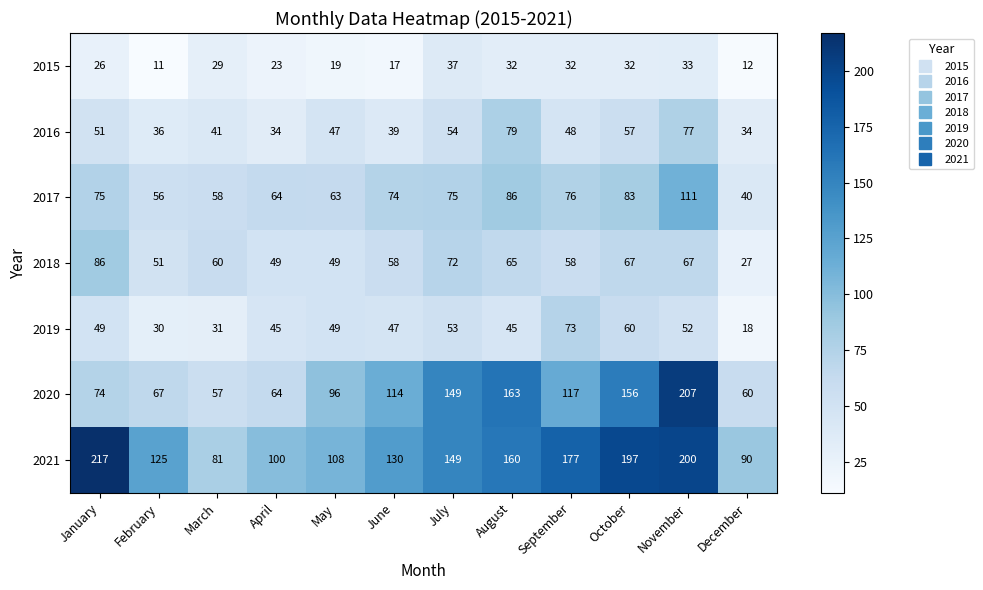

What is the difference between the maximum and minimum values in the 2017 series?

71